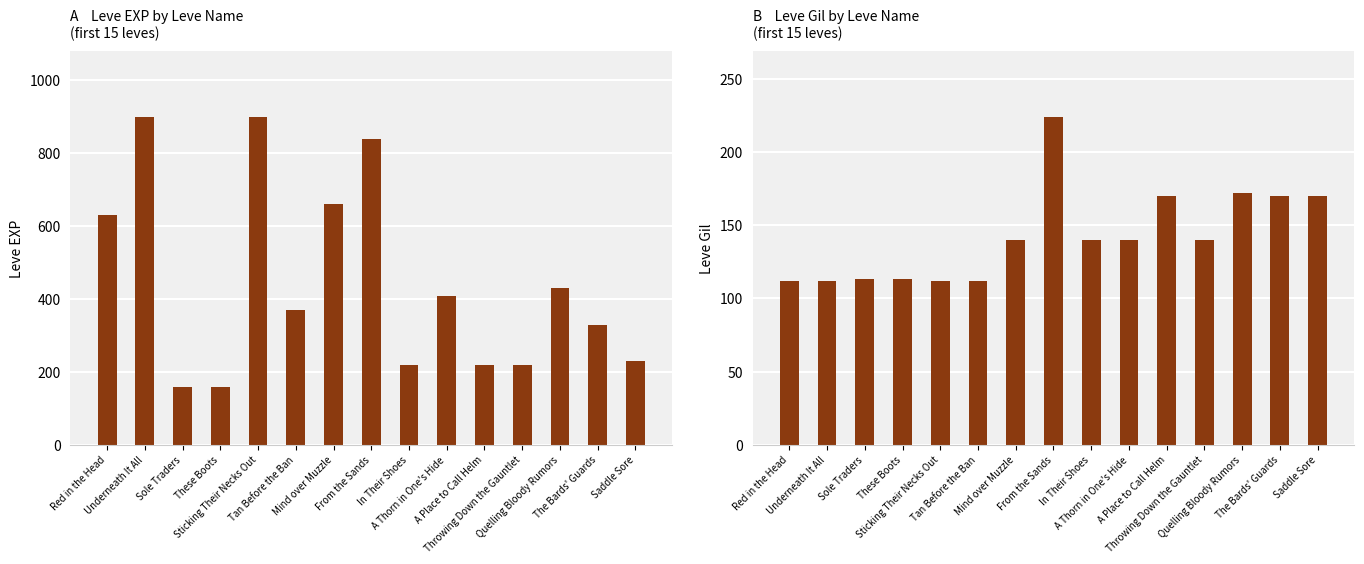

How many series are shown in this chart?

2